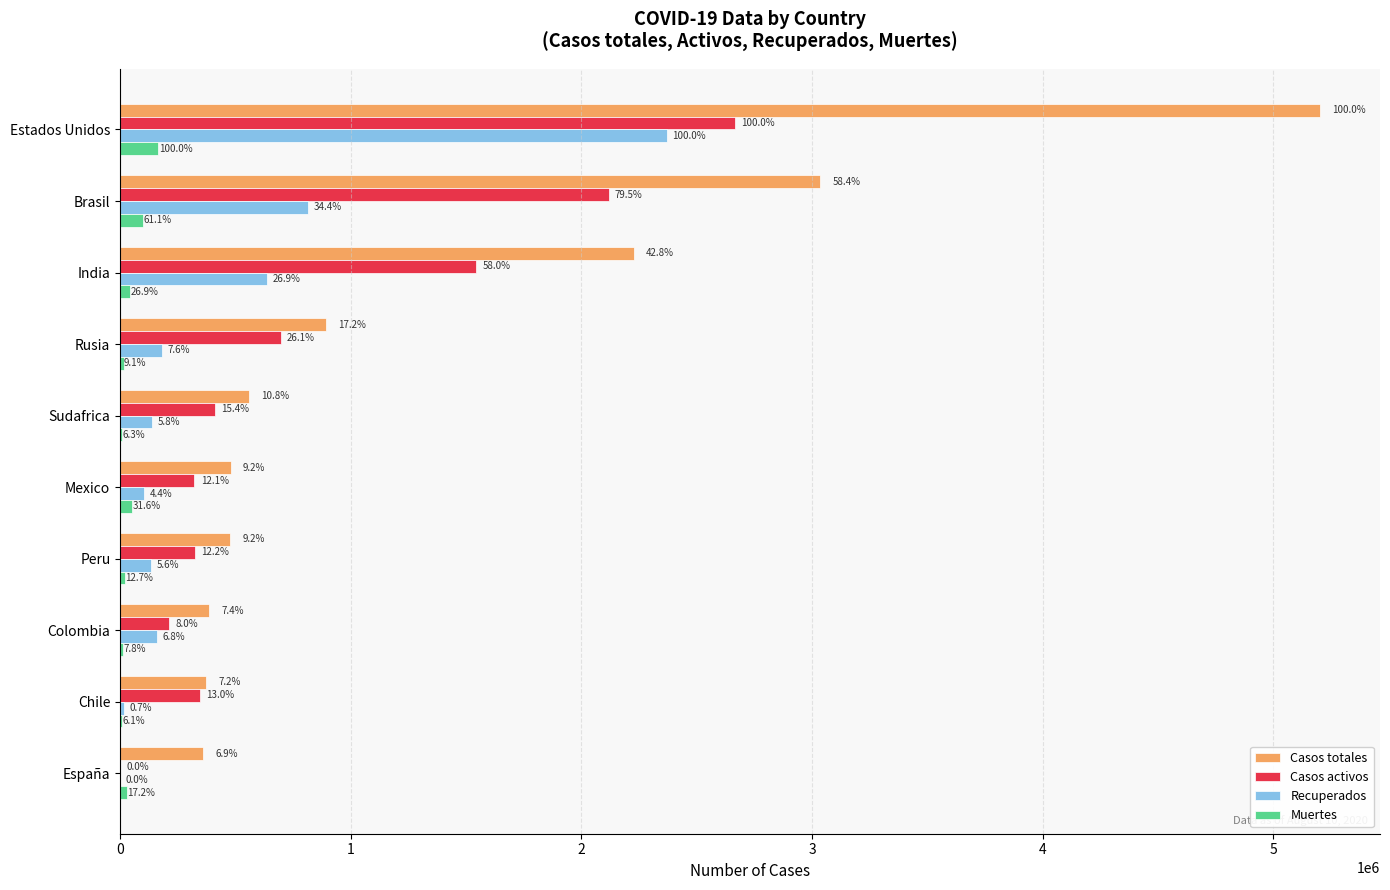

What are all the series names shown in the legend?

Casos totales, Casos activos, Recuperados, Muertes